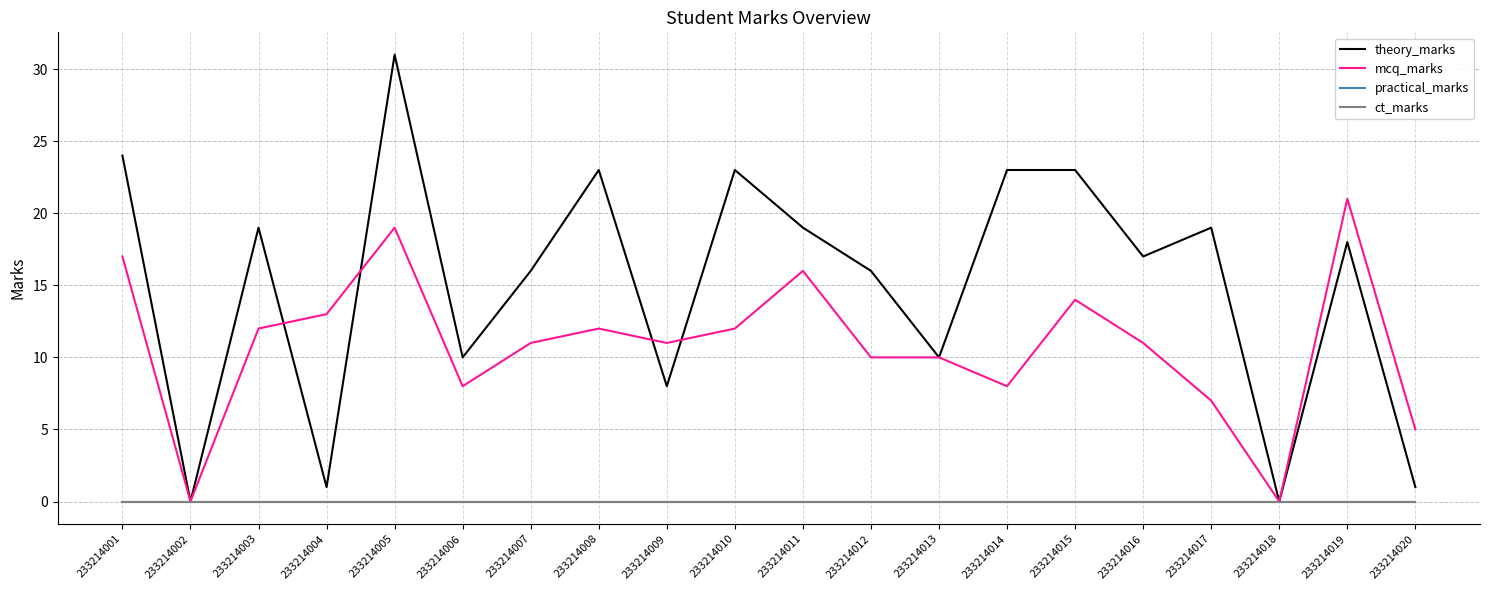

True or false: practical_marks and mcq_marks cross at least once.

False